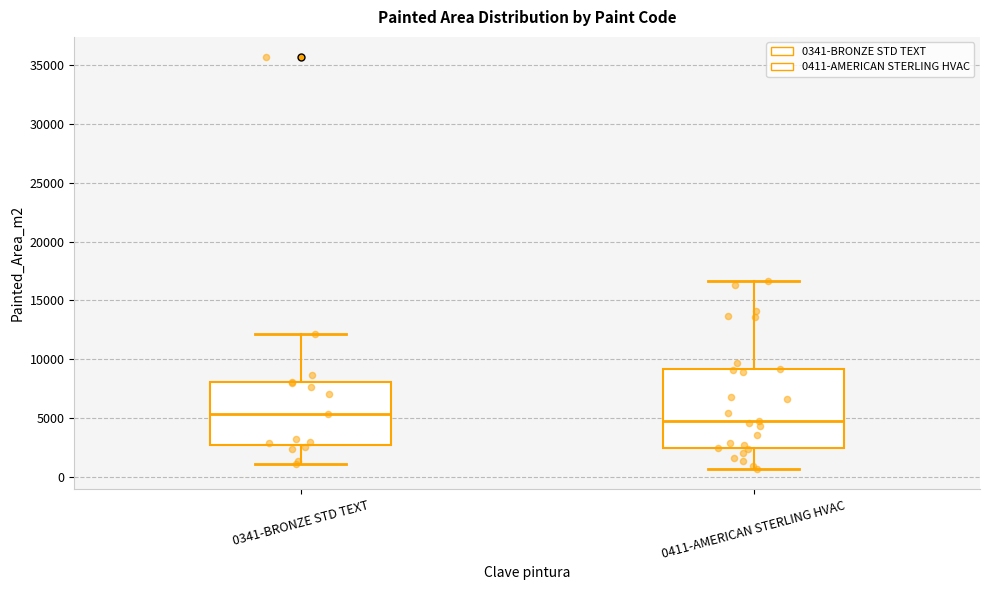

Reading left to right, transcribe this box plot: for each box, give where its median line is, the range the box spans, and where its two whiskers end, as read against the y-axis. The values are not printed on the chart, so give them approximately, as read against the axis.

0341-BRONZE STD TEXT: median 5500, box 2500 to 8000, whiskers 1000 to 12000
0411-AMERICAN STERLING HVAC: median 5000, box 2500 to 9000, whiskers 500 to 16500